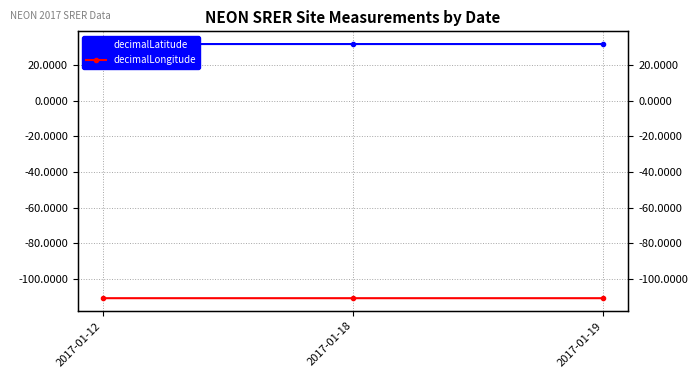

At which label does decimalLatitude reach its minimum?

2017-01-18